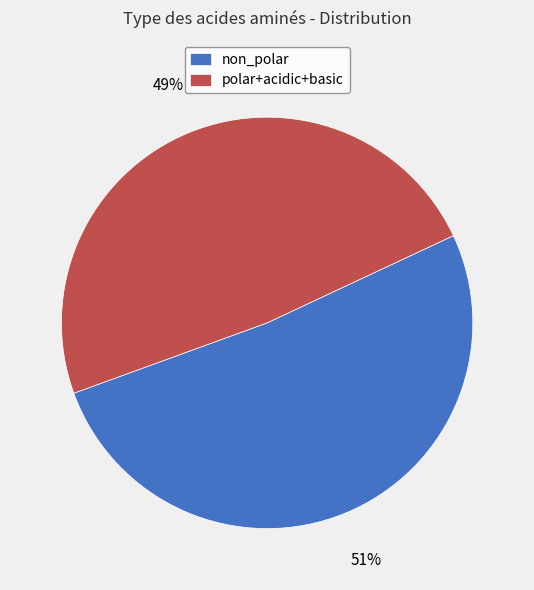

Do non_polar and polar+acidic+basic together represent more than half of the pie?

Yes